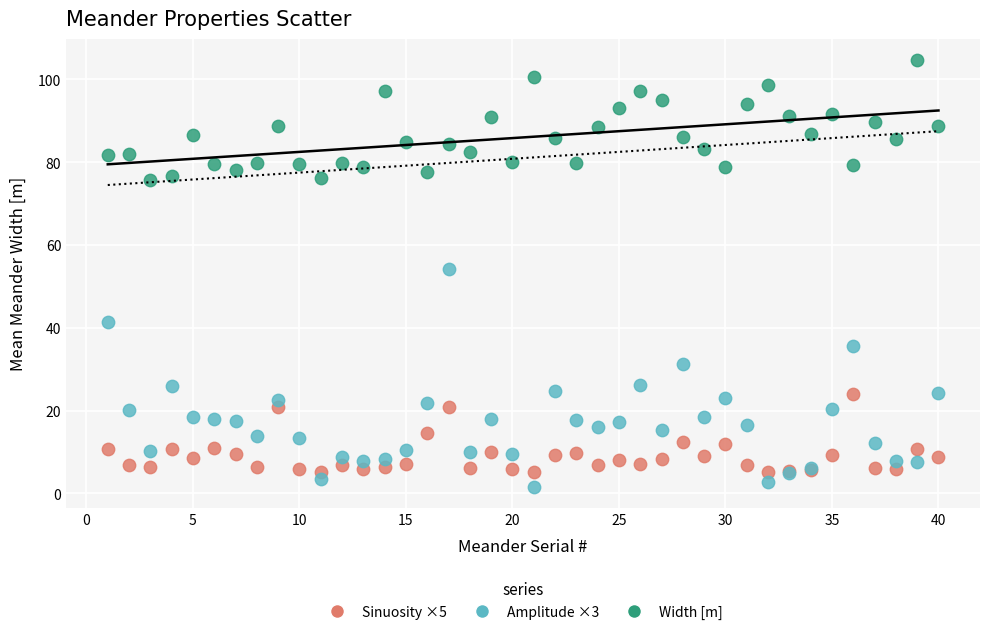

Across all series, what Y value is closest to 53?

54.3